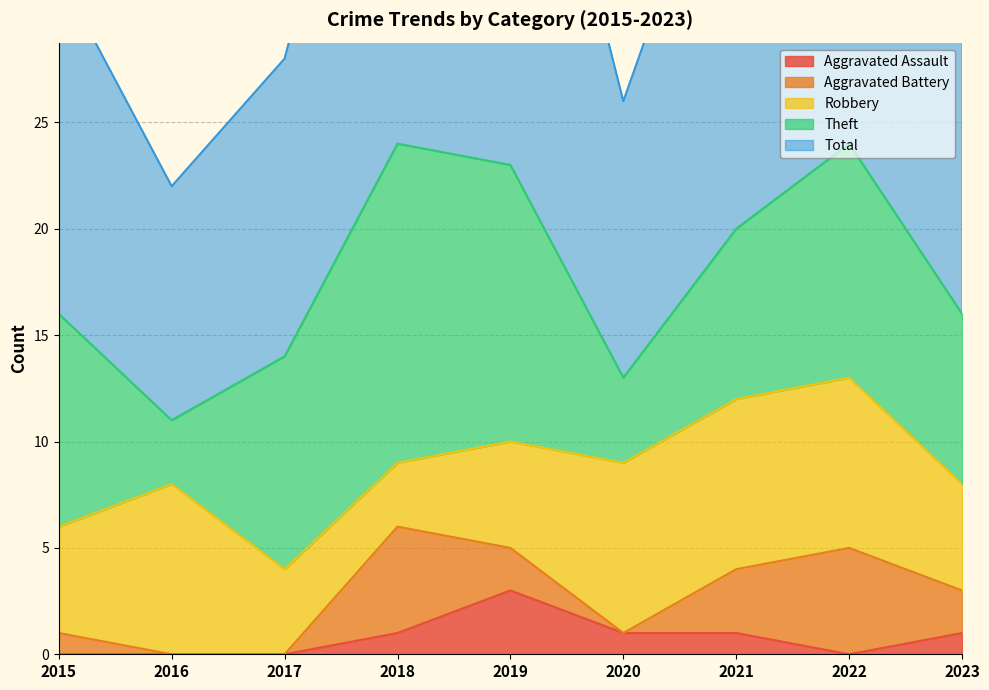

What is the sum of the Total values at 2020 and 2022?

38